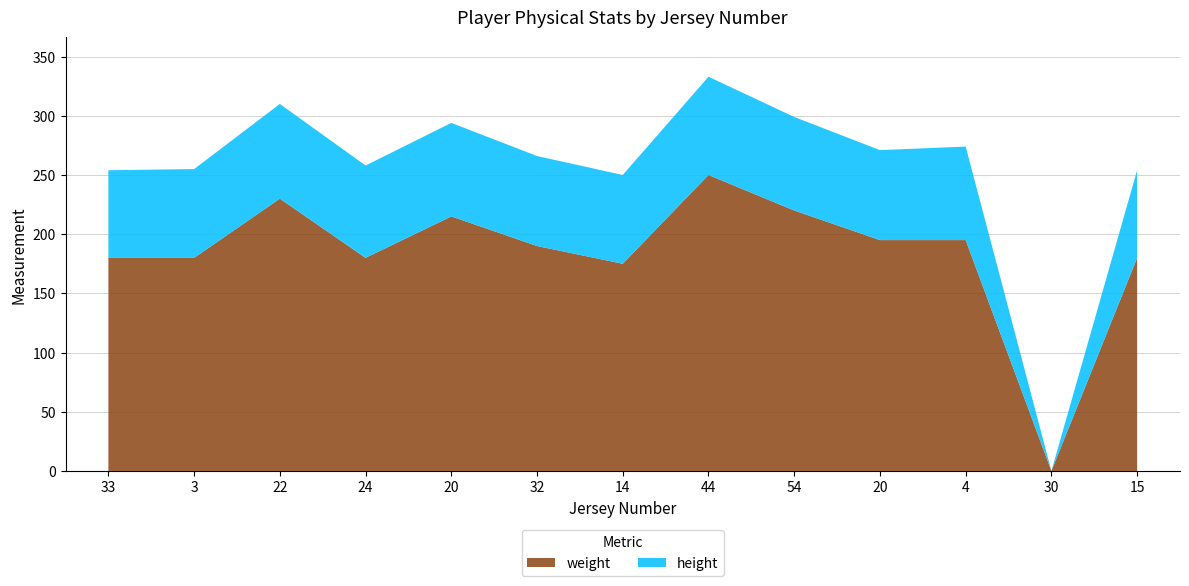

Reading right to left, list all the values displayed in this chart.

weight: 180	0	195	195	220	250	175	190	215	180	230	180	180
height: 74	0	79	76	79	83	75	76	79	78	80	75	74